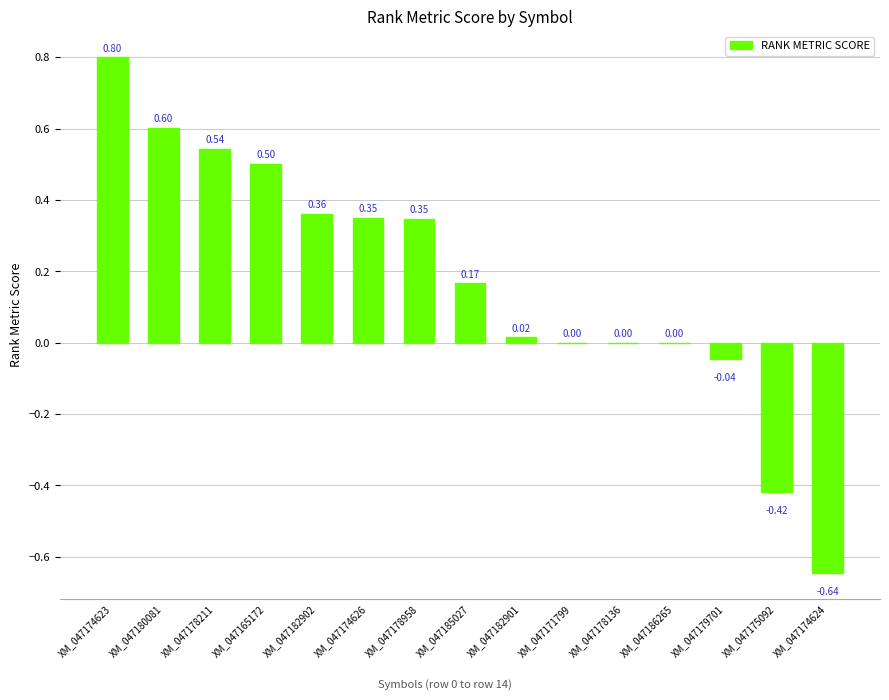

Are the bars horizontal?

No